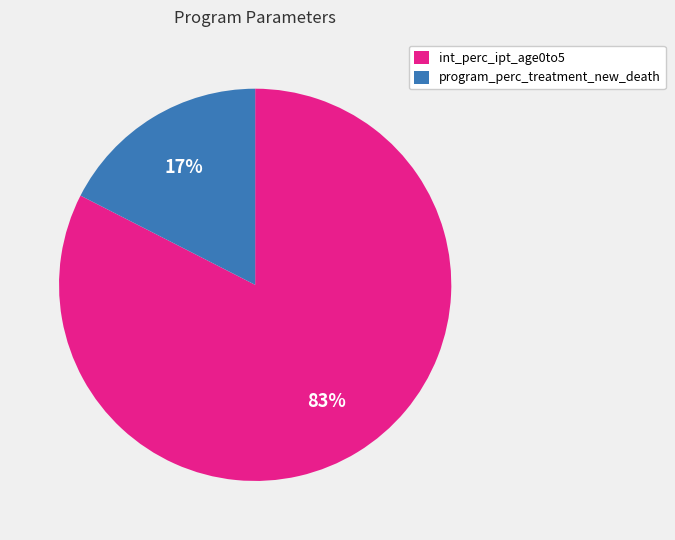

Is there any slice that represents more than half of the pie?

Yes